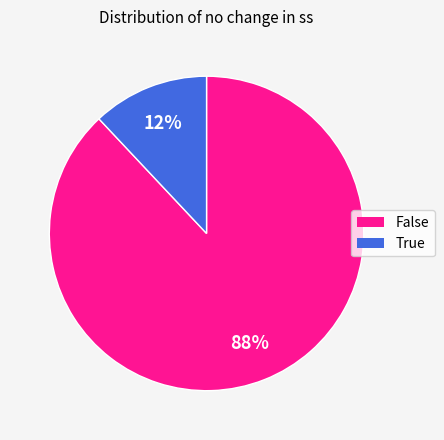

Approximately how many times larger is the value at False compared to True?

7.3